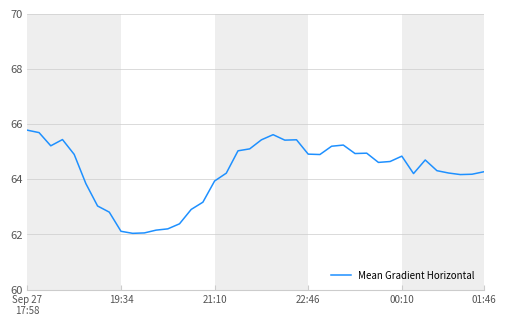

How many lines are shown in the chart?

1